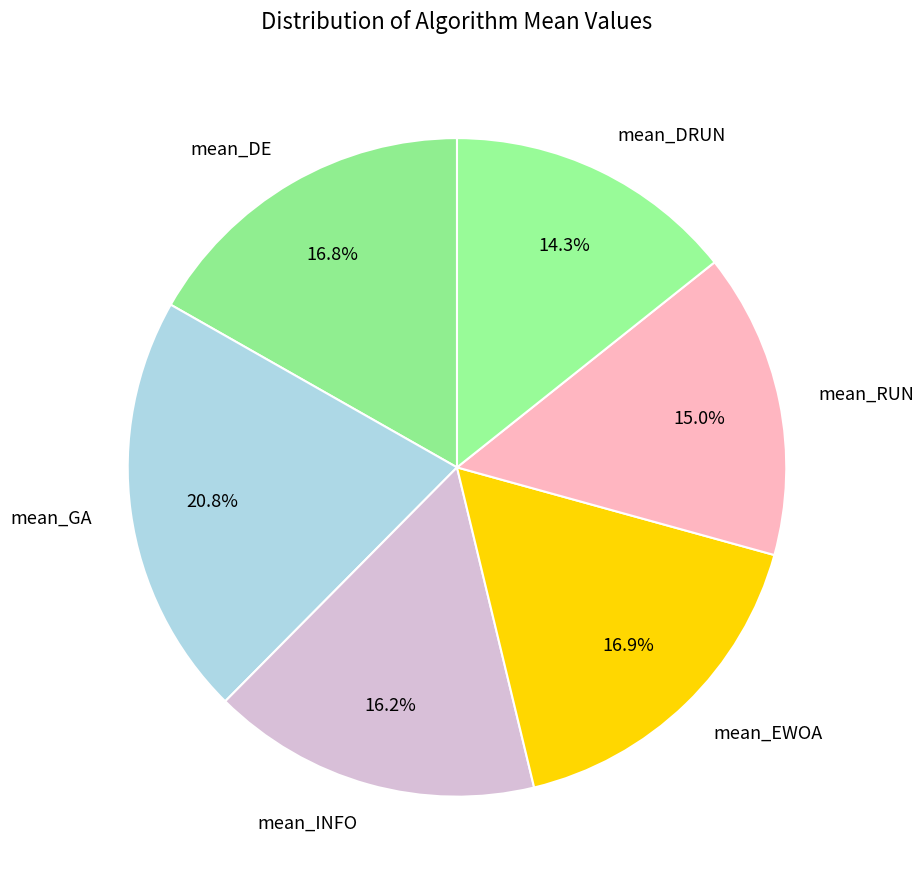

Is there any slice that represents more than half of the pie?

No